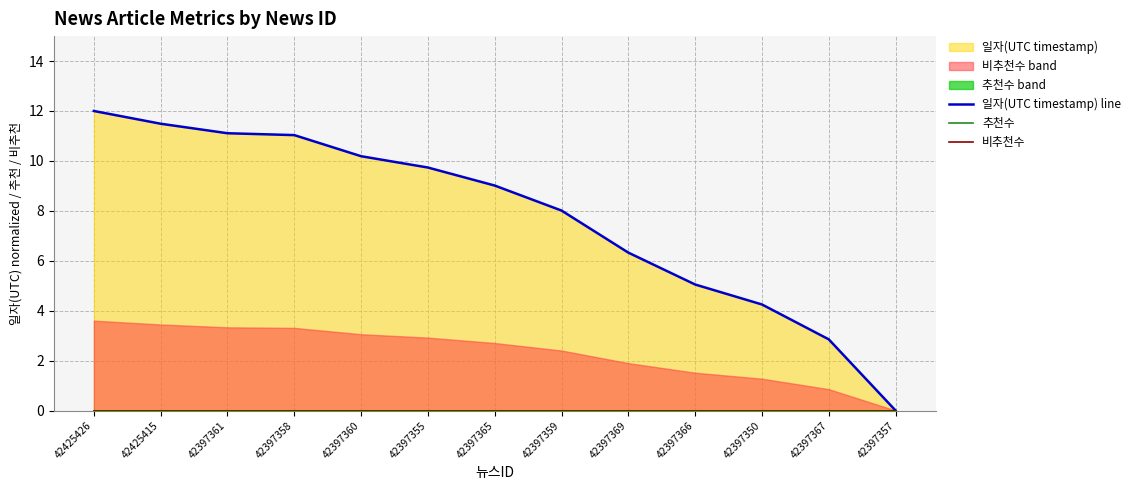

True or false: 추천수 and 비추천수 cross at least once.

False